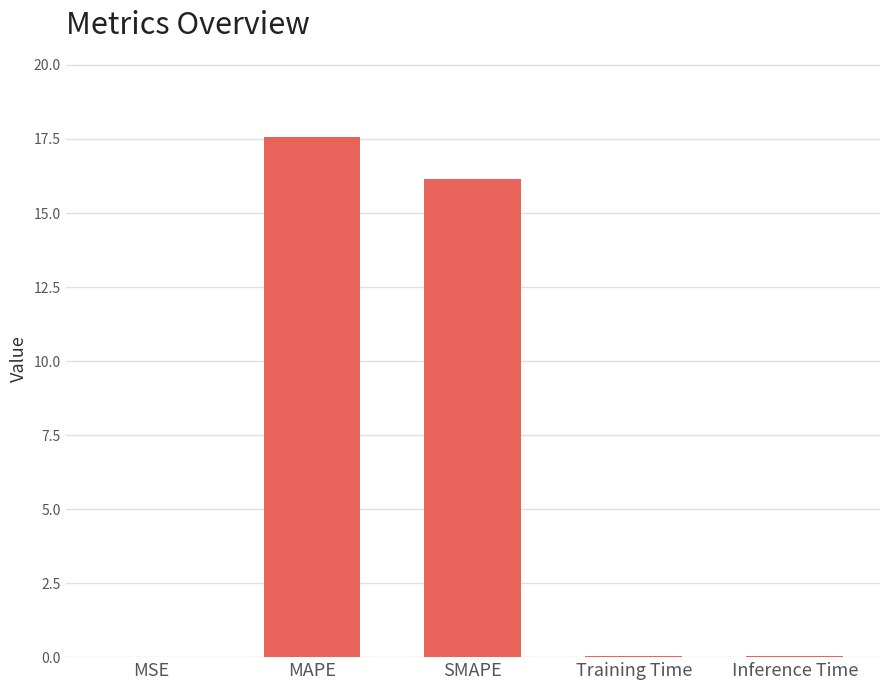

Which category has the highest value across all series?

MAPE